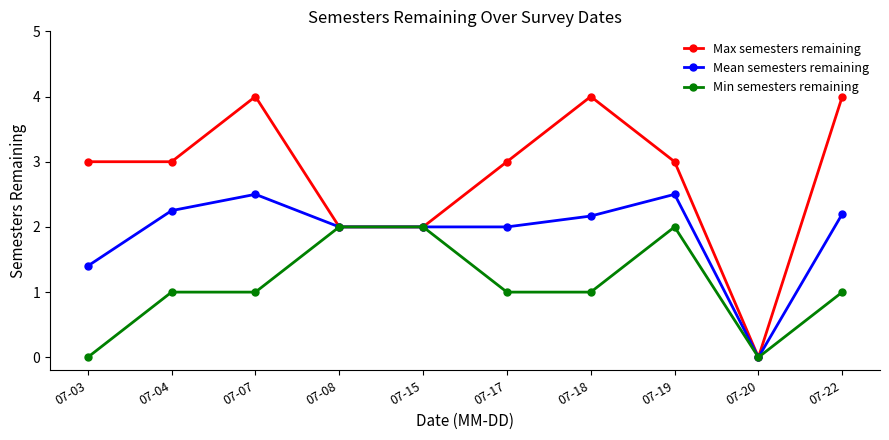

Which series has the largest total across all categories?

Max semesters remaining